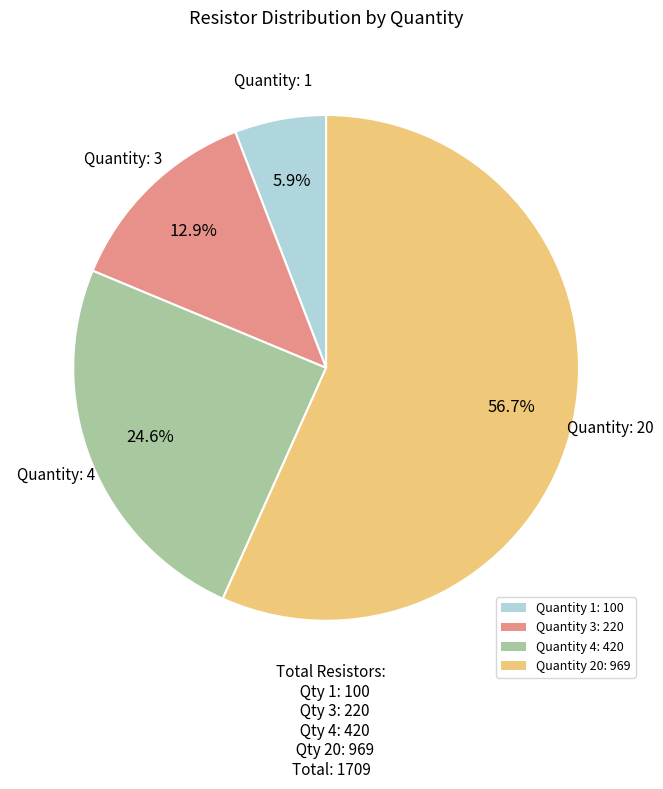

Count the number of slices in the pie.

4